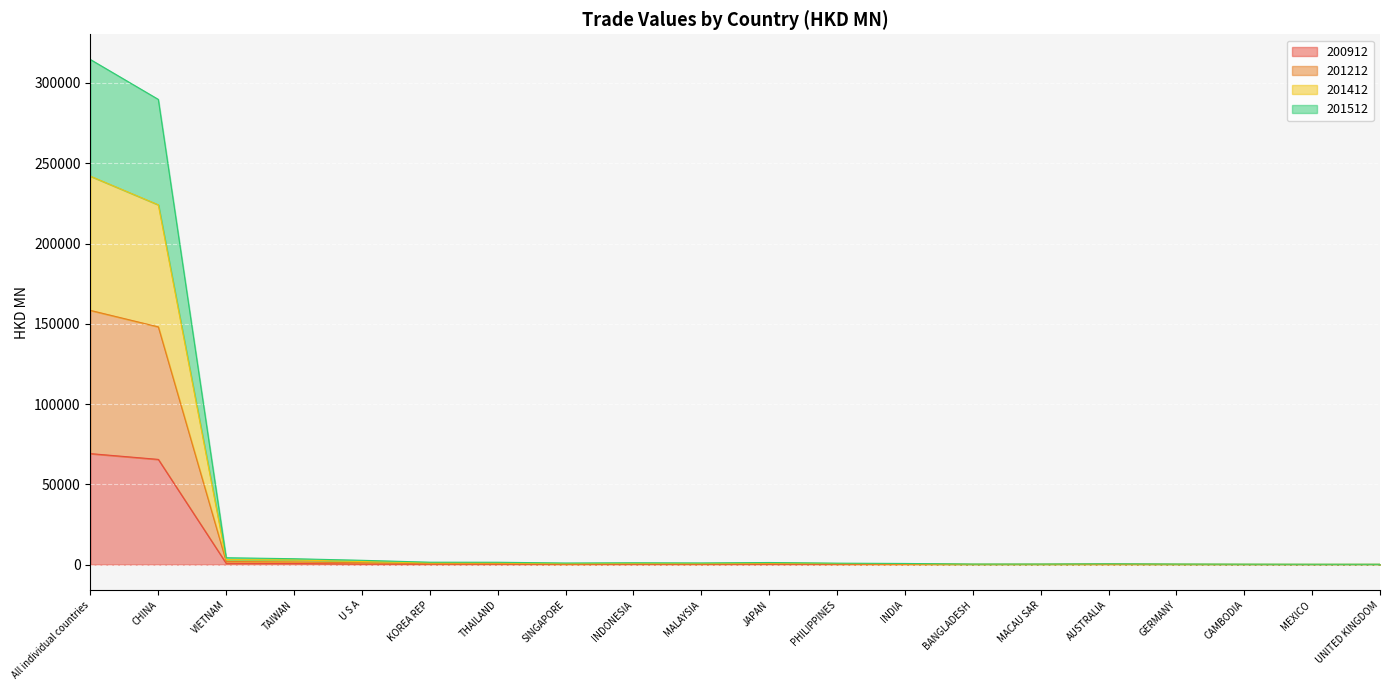

Which series changed the most between THAILAND and INDONESIA?

201412